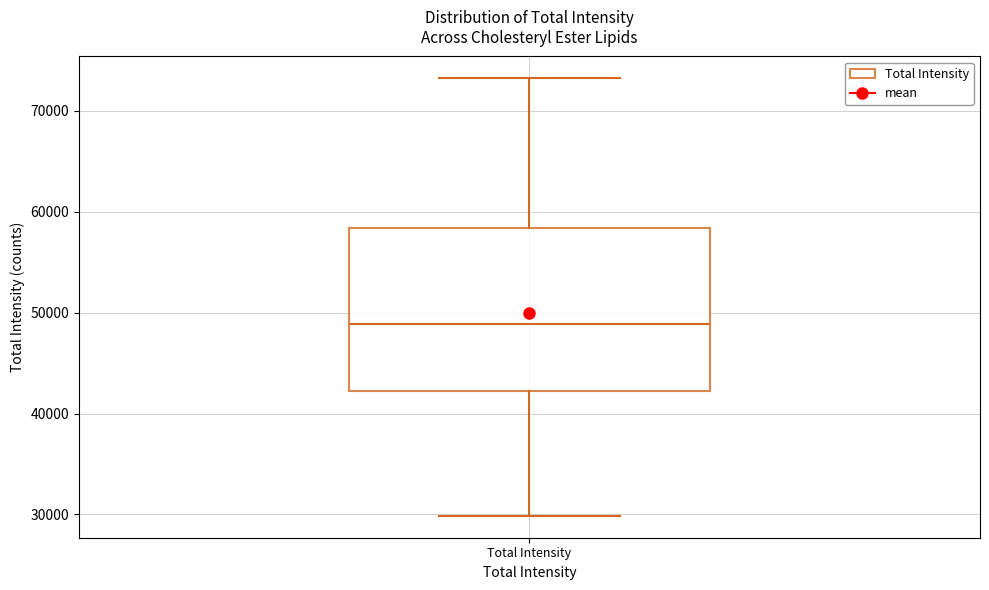

Read this box plot against the y-axis: the position of the median line, the range covered by the box, and the ends of both whiskers. The values are not printed on the chart, so give them approximately, as read against the axis.

median 49000, box 42000 to 58000, whiskers 30000 to 73000